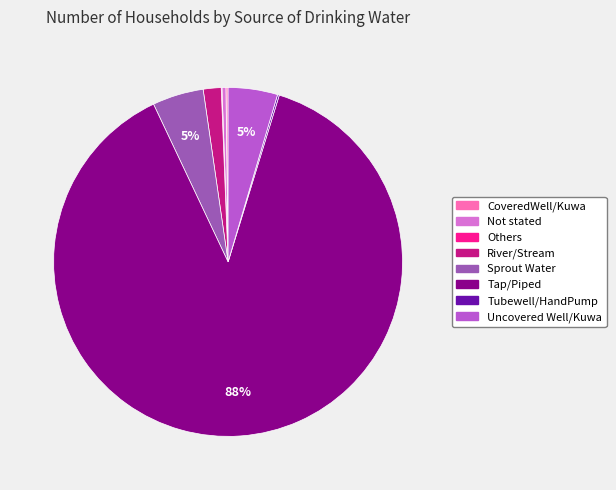

True or false: River/Stream accounts for 2% of the total.

True